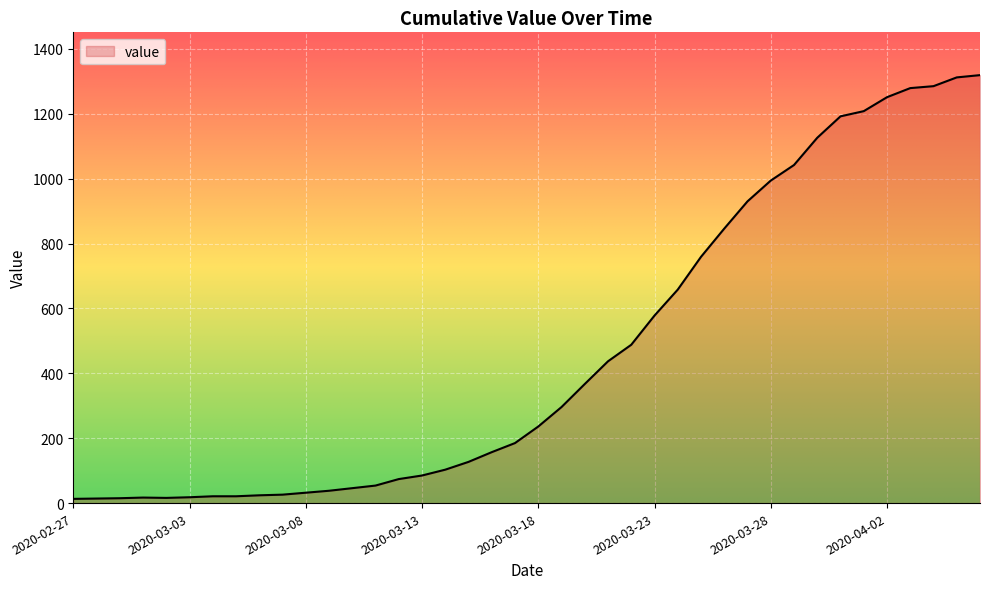

What is the maximum value shown in the chart?

1319